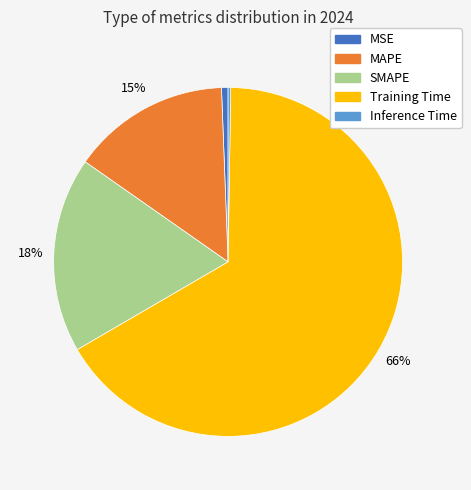

Between MSE and MAPE, which is larger?

MAPE